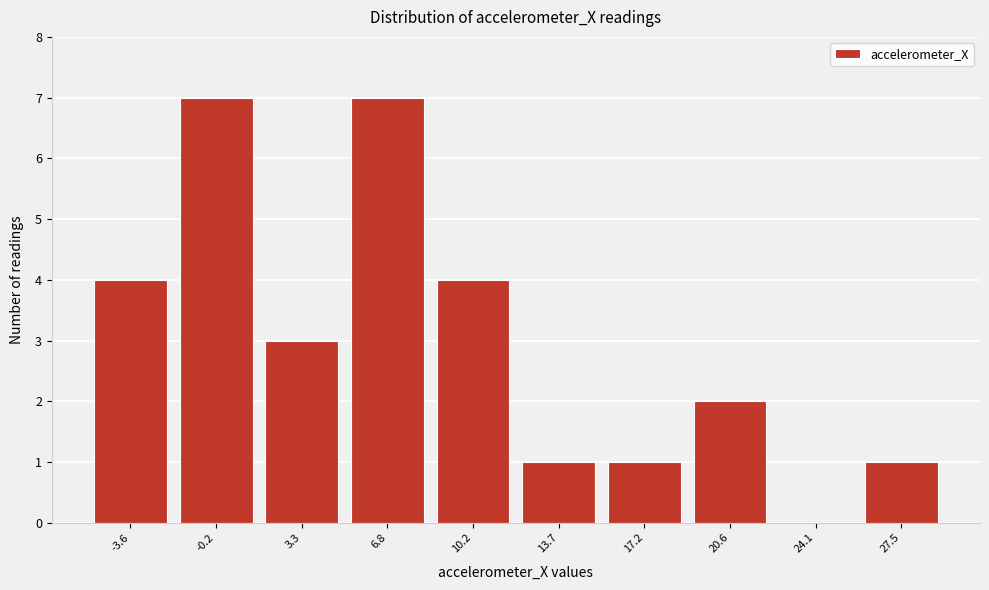

What is the height of the bar covering 26.0 to 29.5 on the x-axis? Neither the bar edges nor the heights are printed on the chart, so give them approximately, as read against the axes.

1